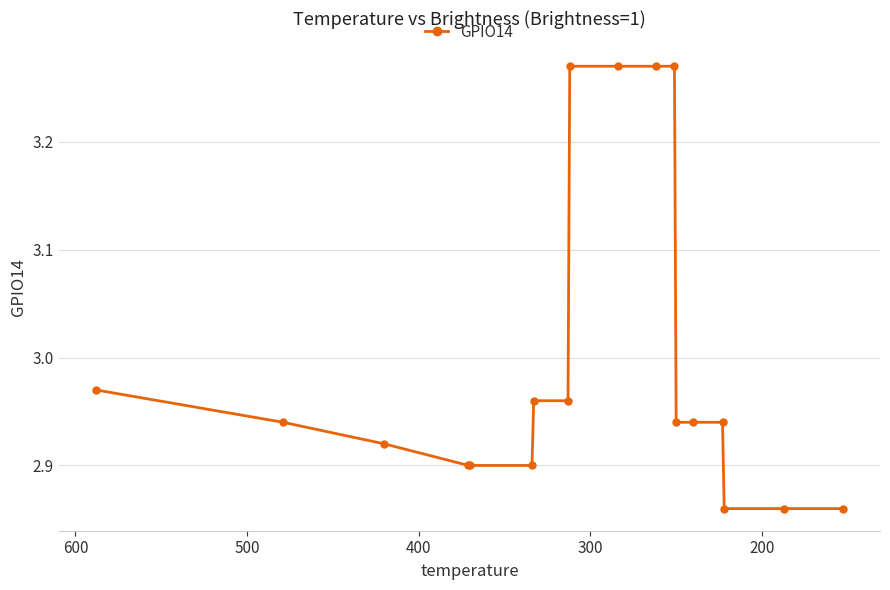

Is this an area chart (filled region under the line)?

No